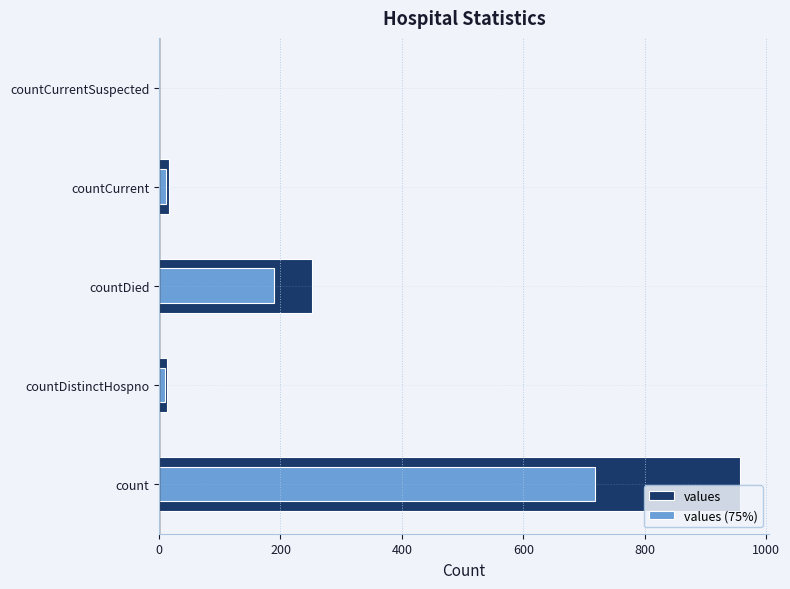

Reading left to right, transcribe all the data shown in this chart.

values: 957.0	13.0	252.0	16.0	0.0
values (75%): 717.8	9.8	189.0	12.0	0.0